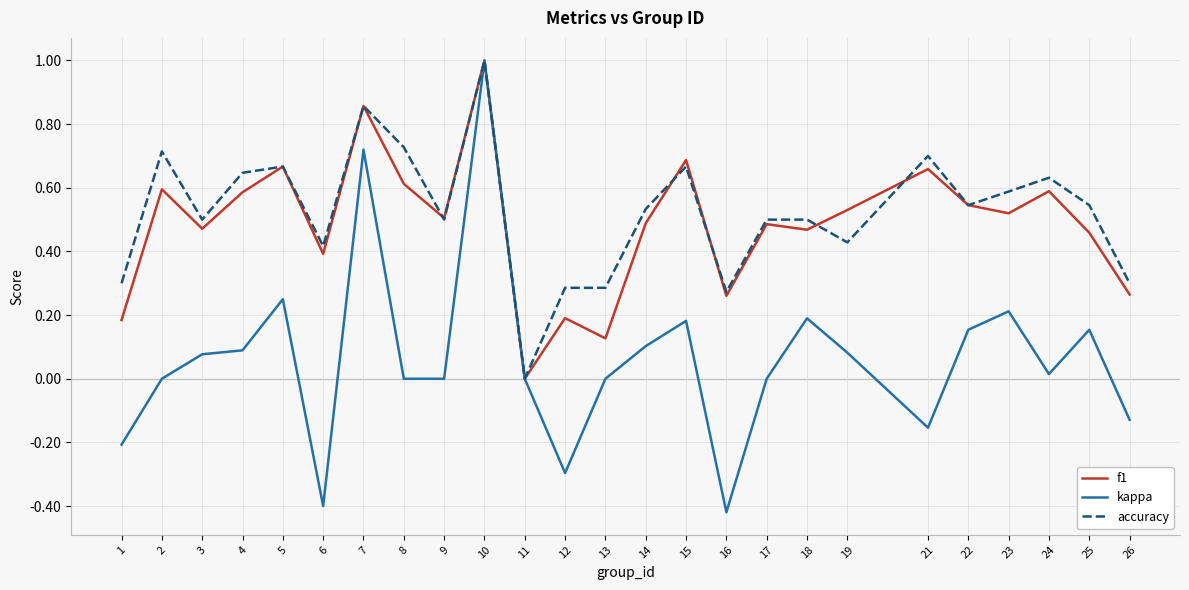

At which label does kappa reach its peak?

10